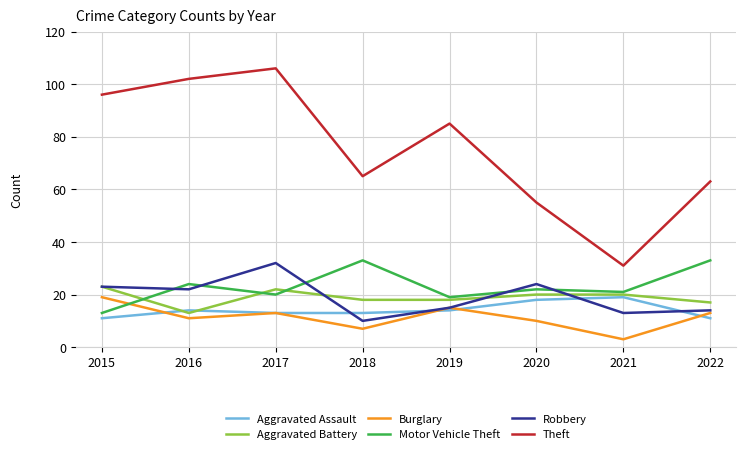

What are all the series names shown in the legend?

Aggravated Assault, Aggravated Battery, Burglary, Motor Vehicle Theft, Robbery, Theft